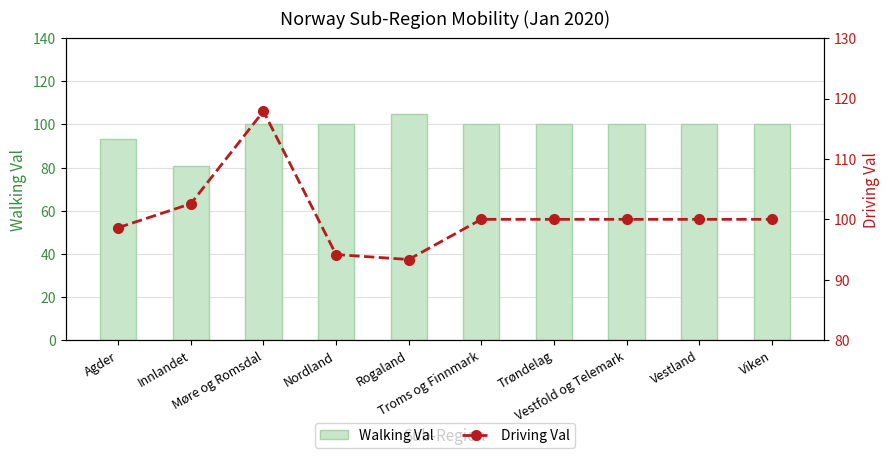

What is the minimum value for Walking Val?

80.7